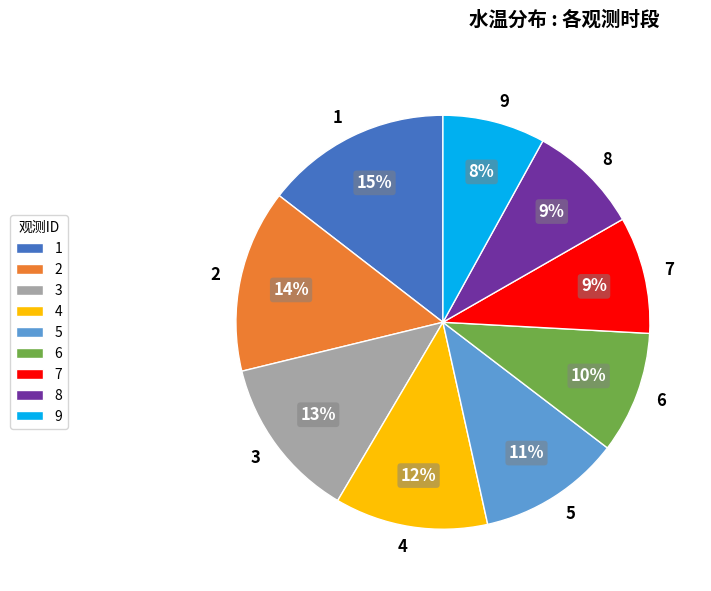

What is the ratio of the value at 5 to the value at 4?

0.9